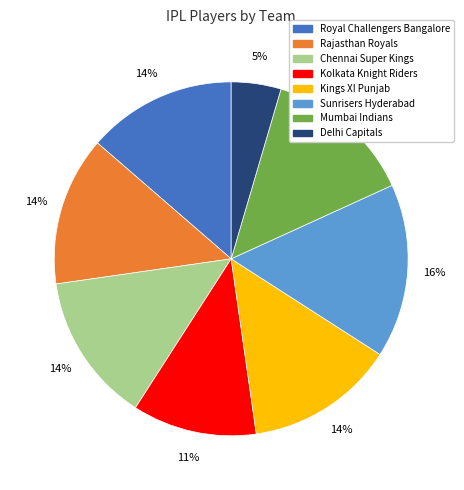

Is the sum of Mumbai Indians and Royal Challengers Bangalore greater than half?

No